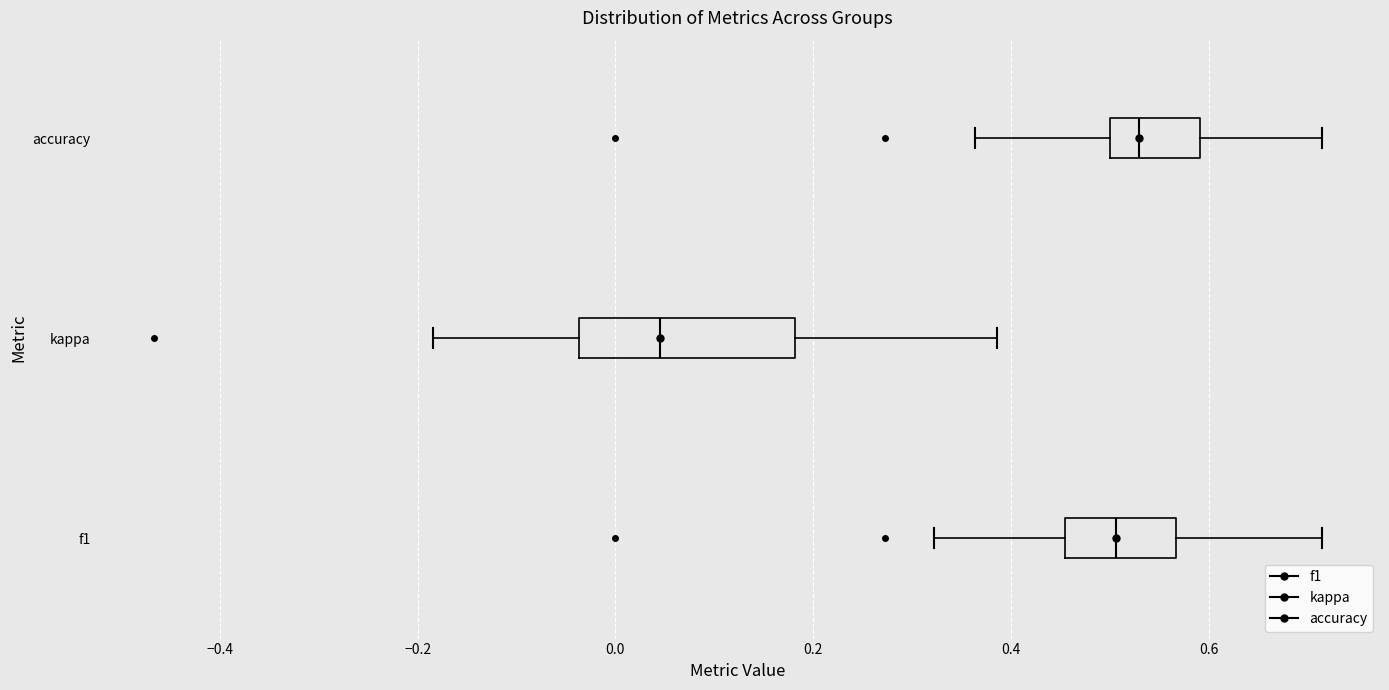

Reading bottom to top, transcribe this box plot: for each box, give where its median line is, the range the box spans, and where its two whiskers end, as read against the x-axis. The values are not printed on the chart, so give them approximately, as read against the axis.

f1: median 0.50, box 0.46 to 0.56, whiskers 0.32 to 0.72
kappa: median 0.04, box -0.04 to 0.18, whiskers -0.18 to 0.38
accuracy: median 0.52, box 0.50 to 0.60, whiskers 0.36 to 0.72